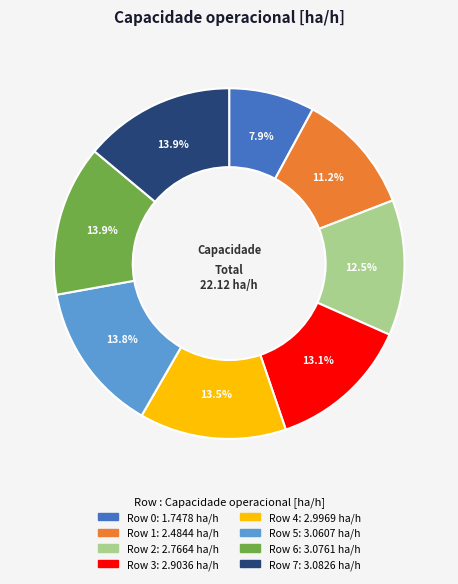

Is there a majority slice in this chart?

No